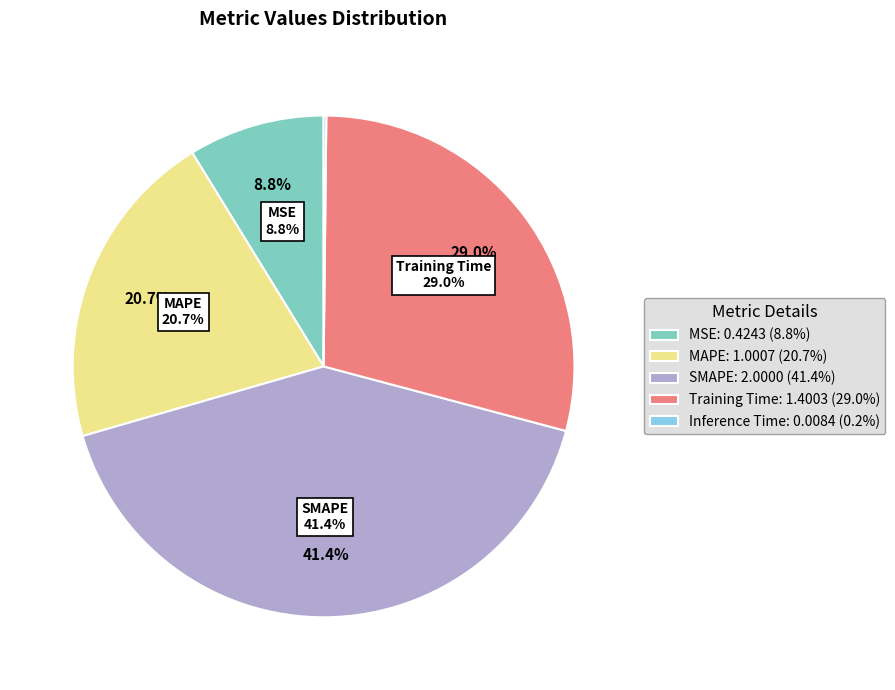

Does Training Time represent more than half of the total?

No